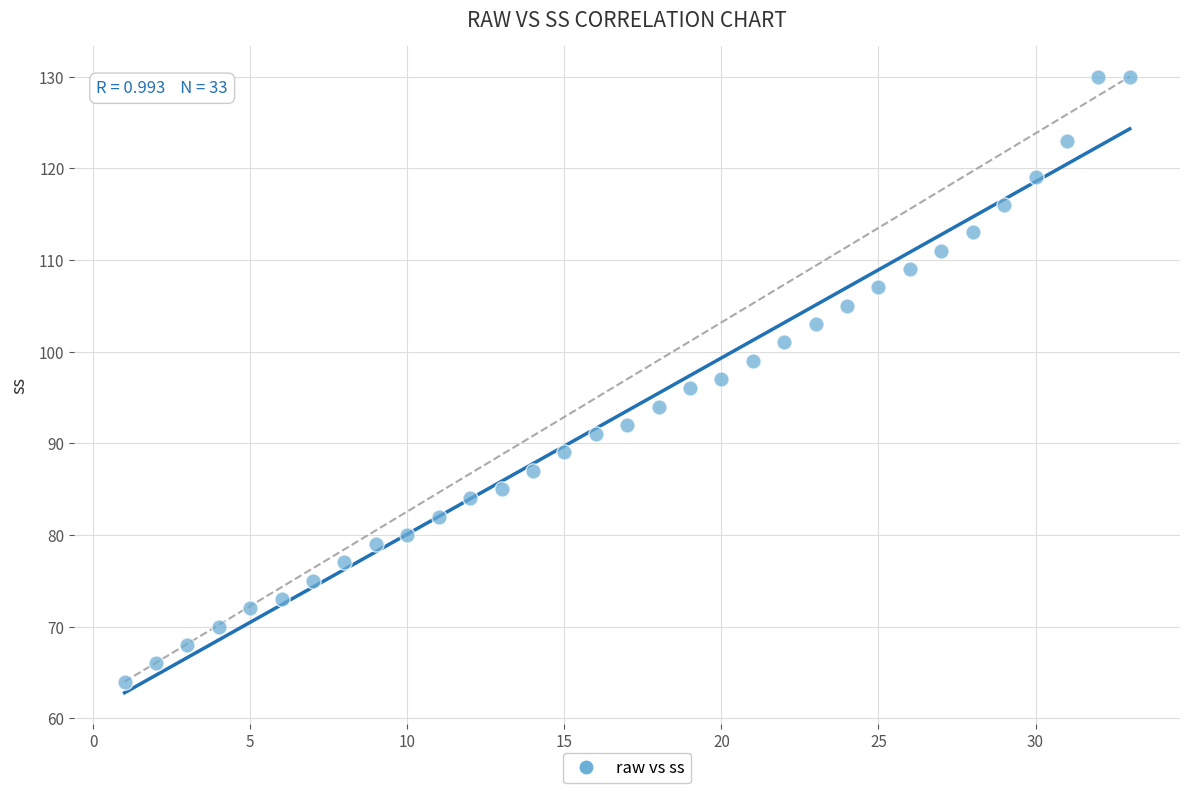

What is the range of X values (max minus min)?

32